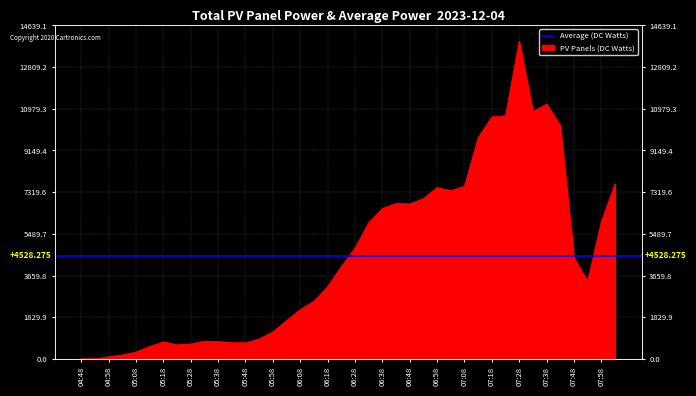

Between 05:38 and 06:28, which is larger?

06:28